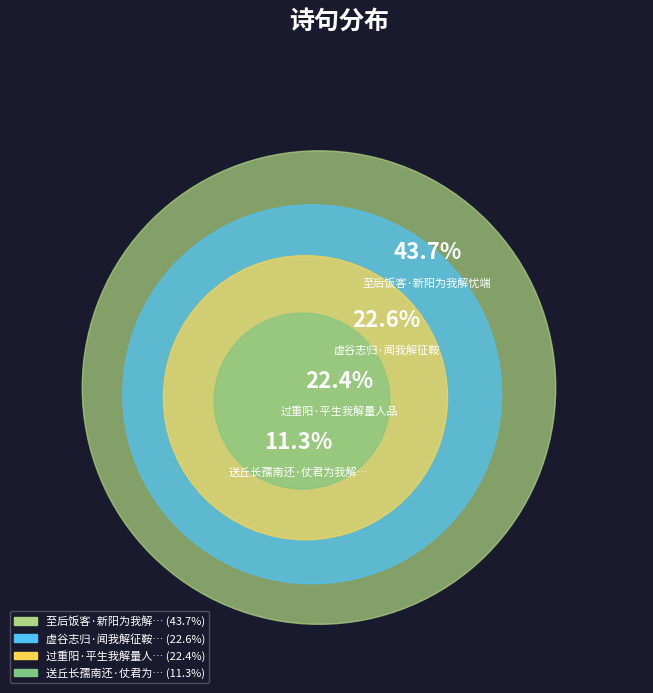

Does 过重阳·平生我解量人品 represent more than half of the total?

No